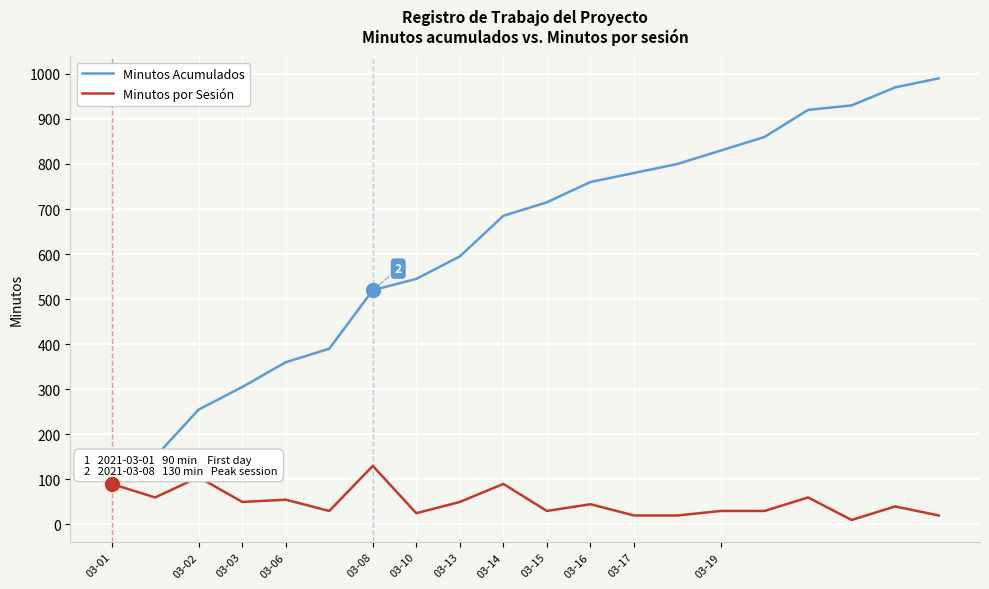

List the series in order of their overall mean, highest first.

Minutos Acumulados, Minutos por Sesión